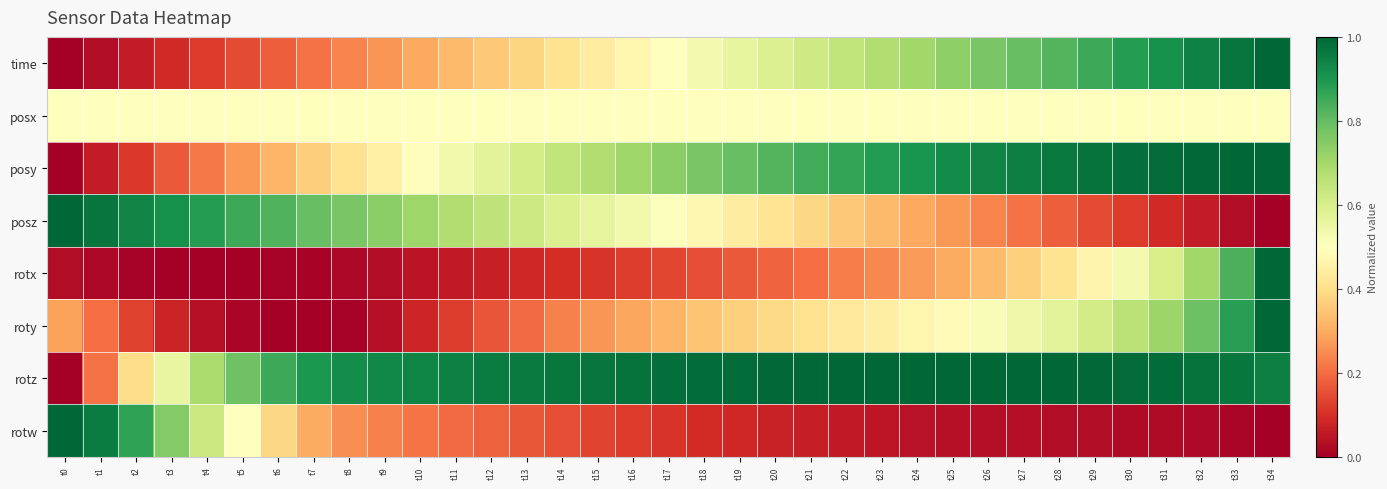

What is the maximum value shown in the chart?

1.0